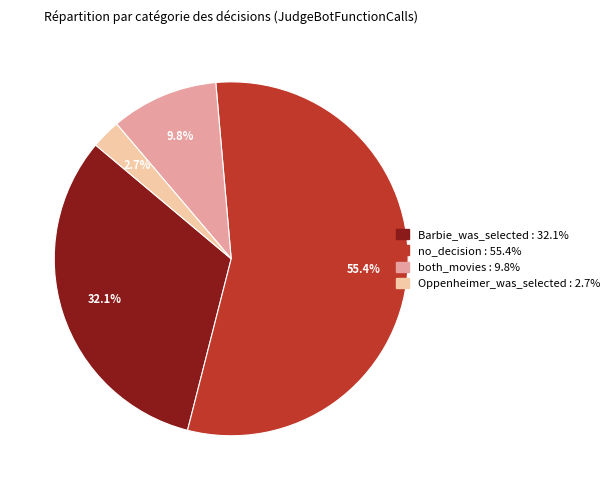

To the nearest percent, what is the difference between the Oppenheimer_was_selected and no_decision slice percentages?

53%